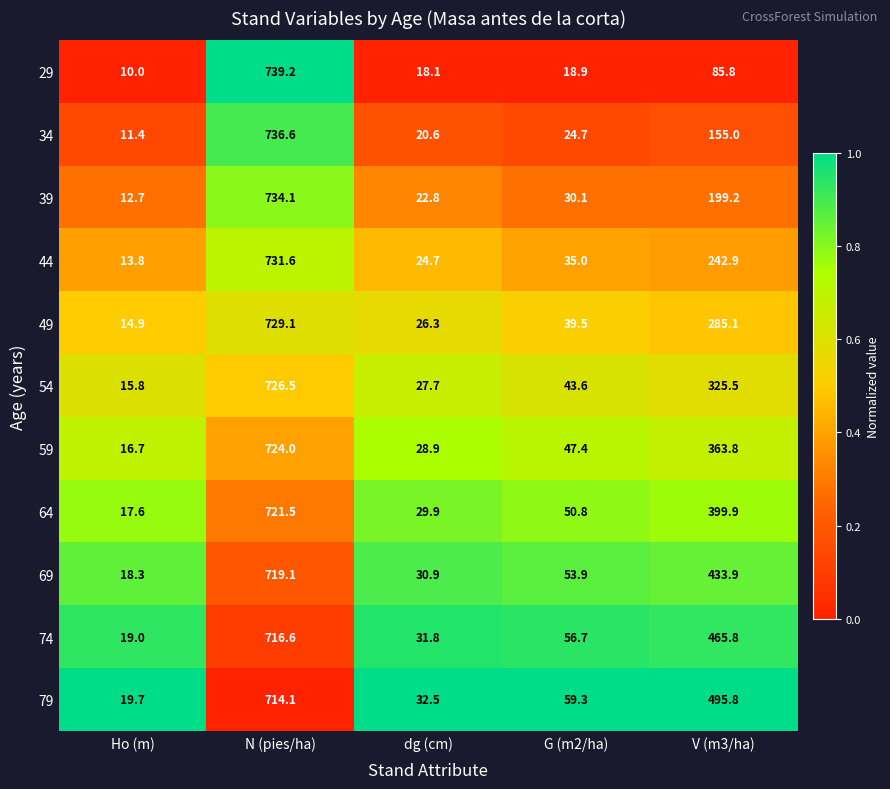

What is the difference between the highest and lowest values at N (pies/ha)?

25.1